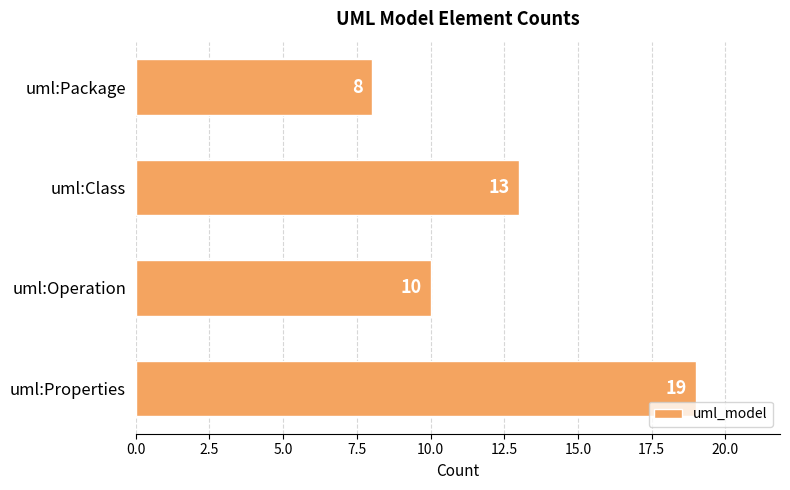

List the labels in order of value, smallest first.

uml:Package, uml:Operation, uml:Class, uml:Properties